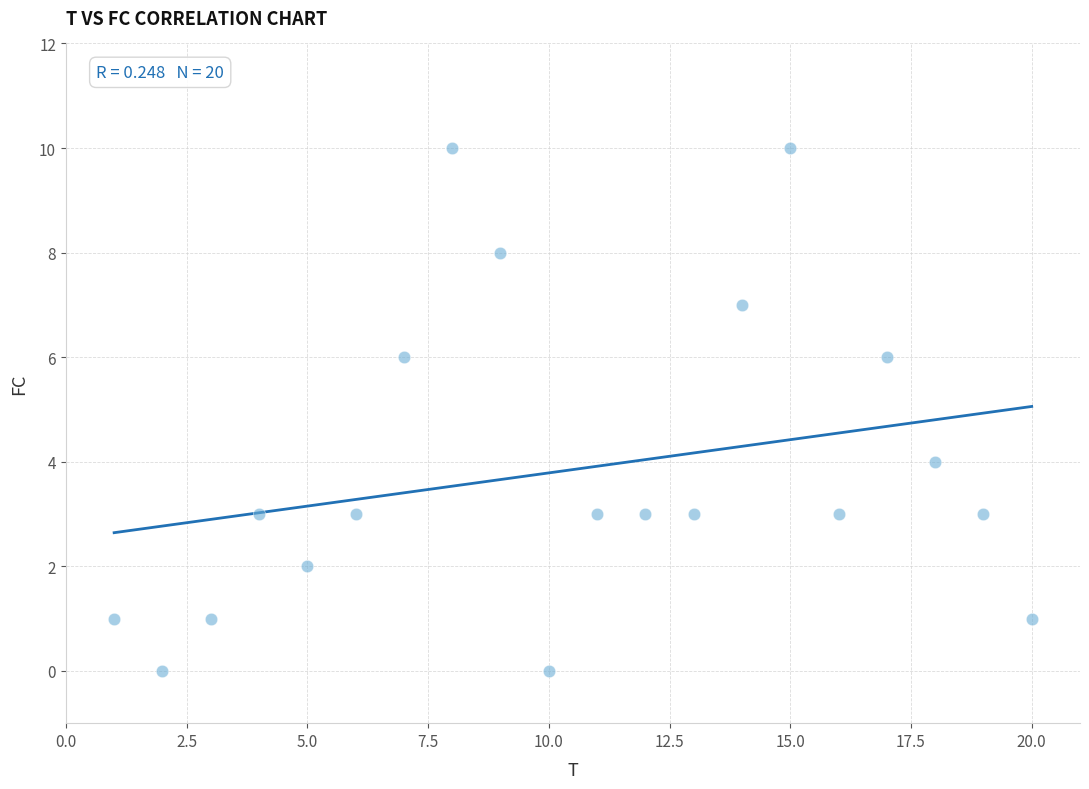

What is the range of X values (max minus min)?

19